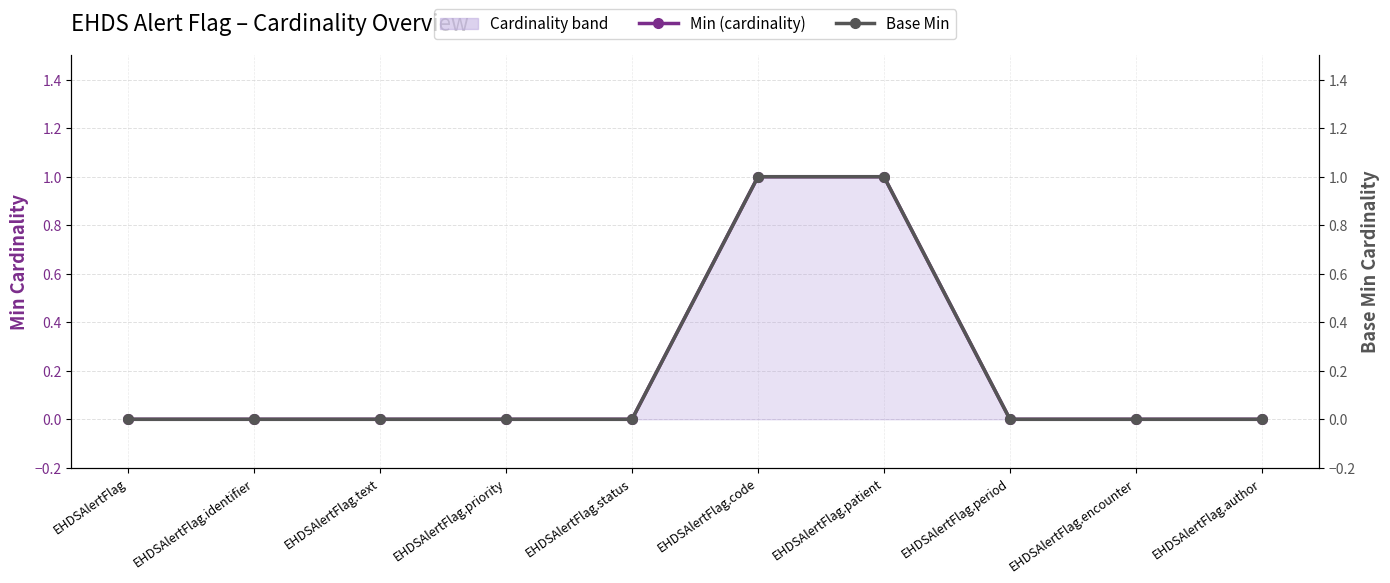

What is the approximate value of Min (cardinality) at EHDSAlertFlag.patient?

1